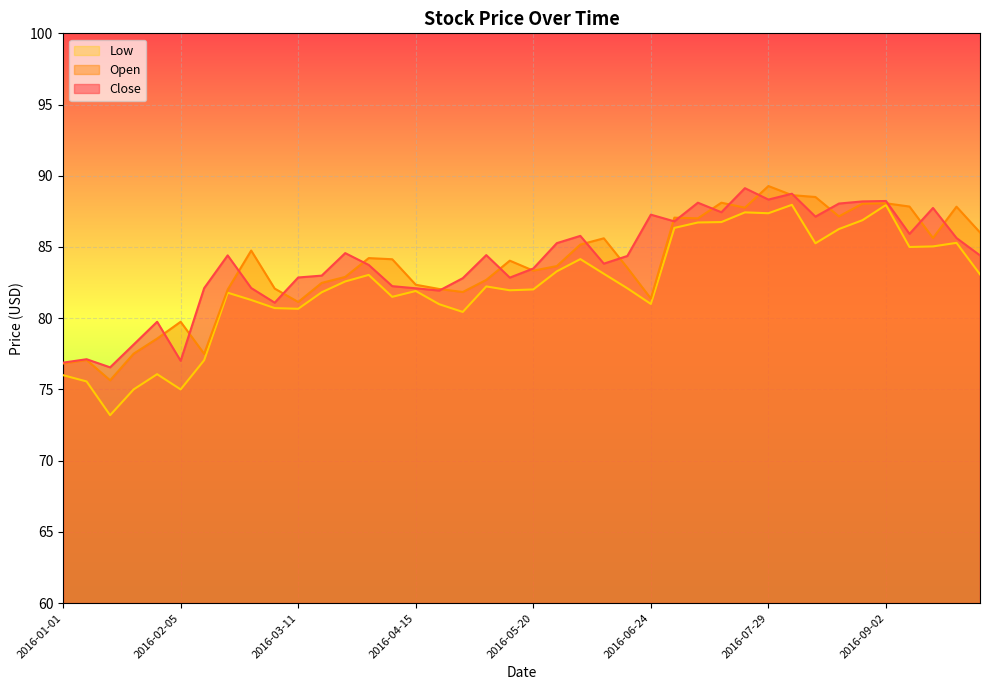

Between which two adjacent categories do Open and Close first intersect?

2016-01-29 and 2016-02-05